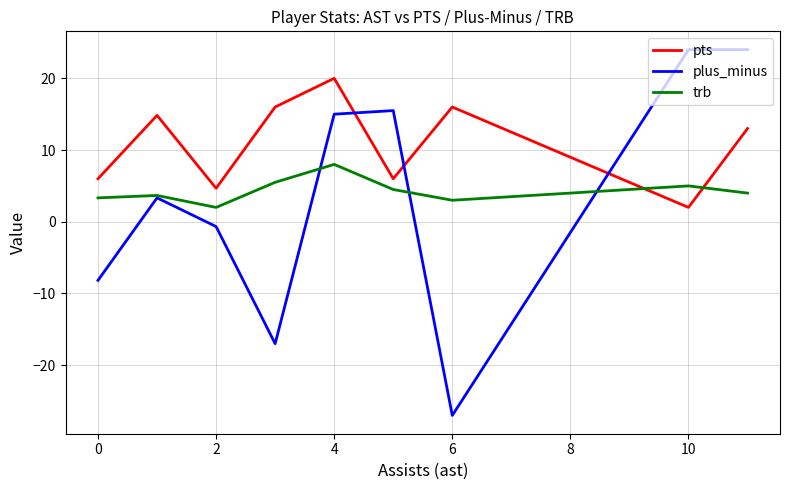

After their last crossing, which series has the higher values: pts or plus_minus?

plus_minus